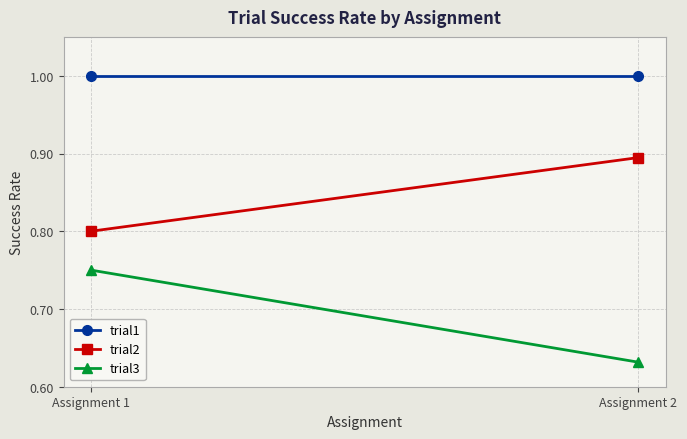

Which category has the highest value across all series?

Assignment 1